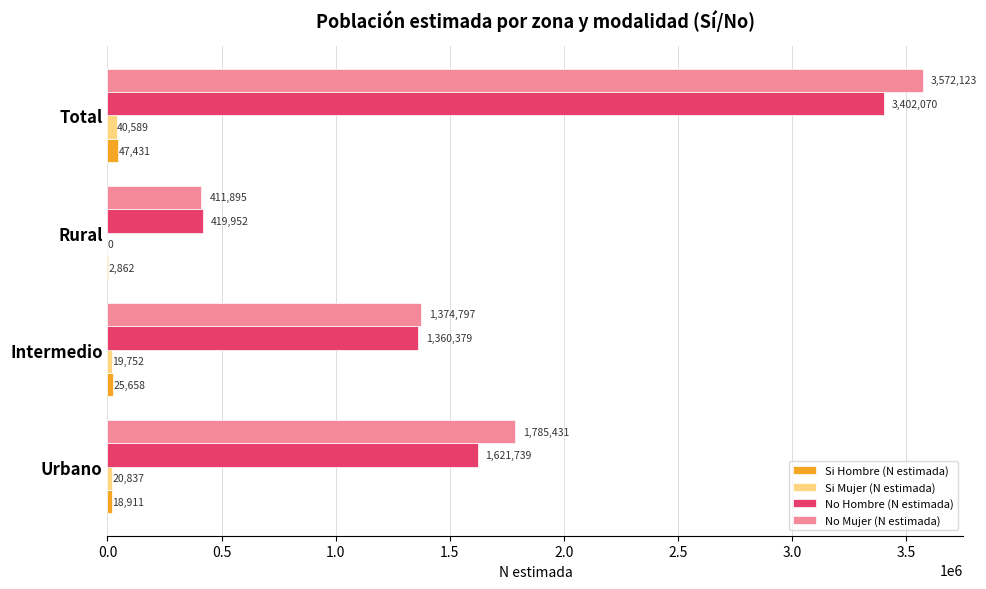

How many categories are shown in the chart?

4